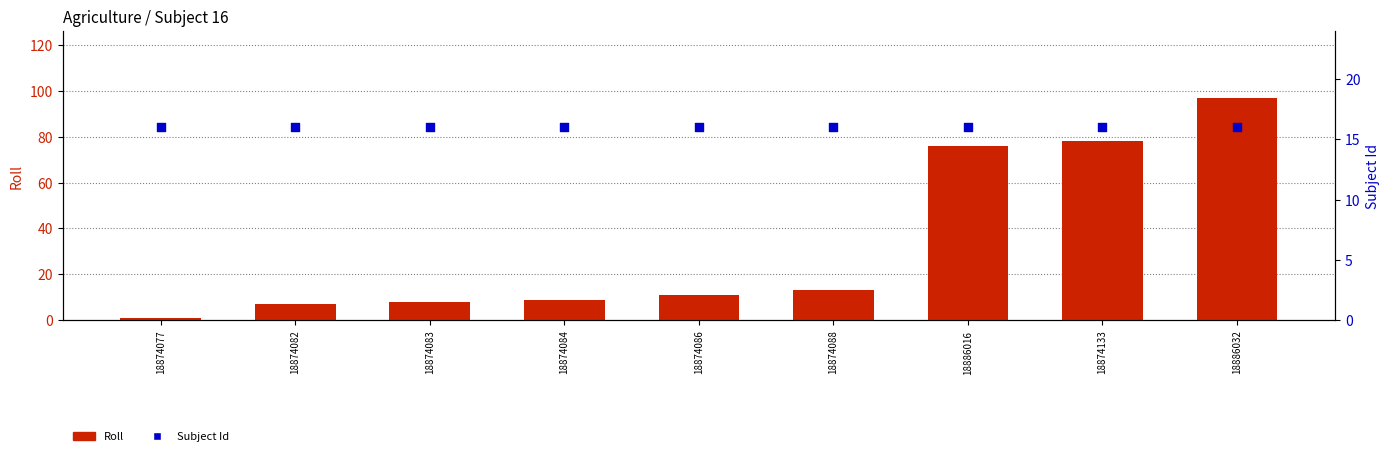

Which series contains the lowest Y value?

Roll